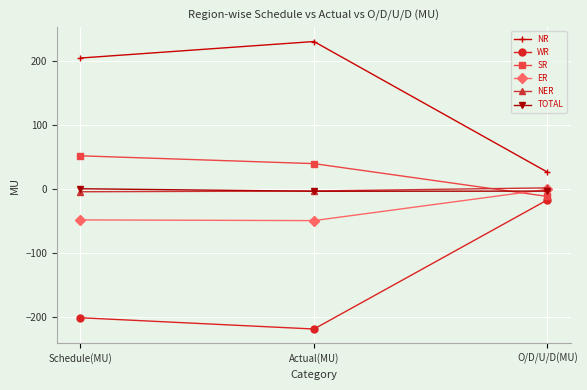

What is the value of the NR point at the 1st from the left?

204.2